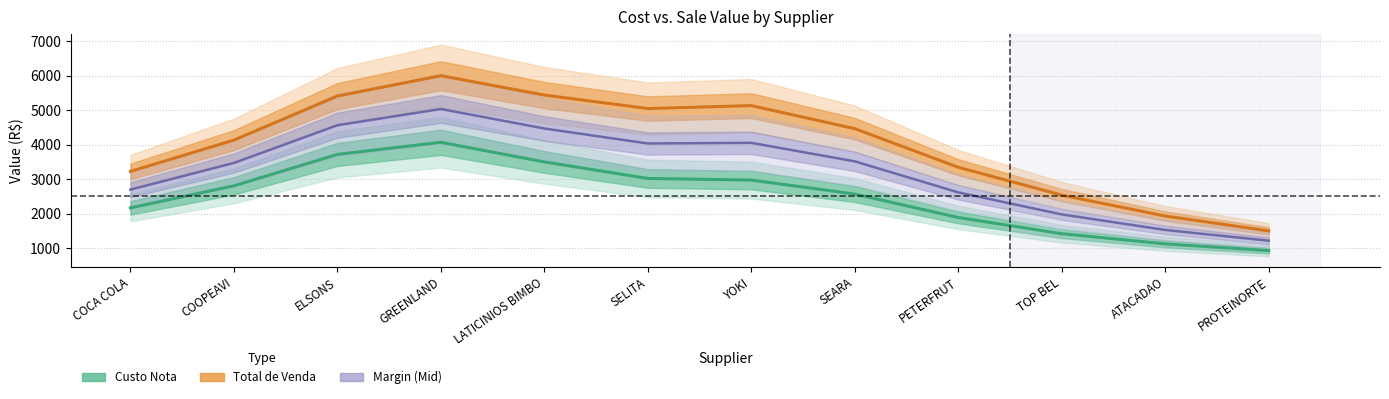

What value does the Margin (Mid) series have at COOPEAVI?

3470.4